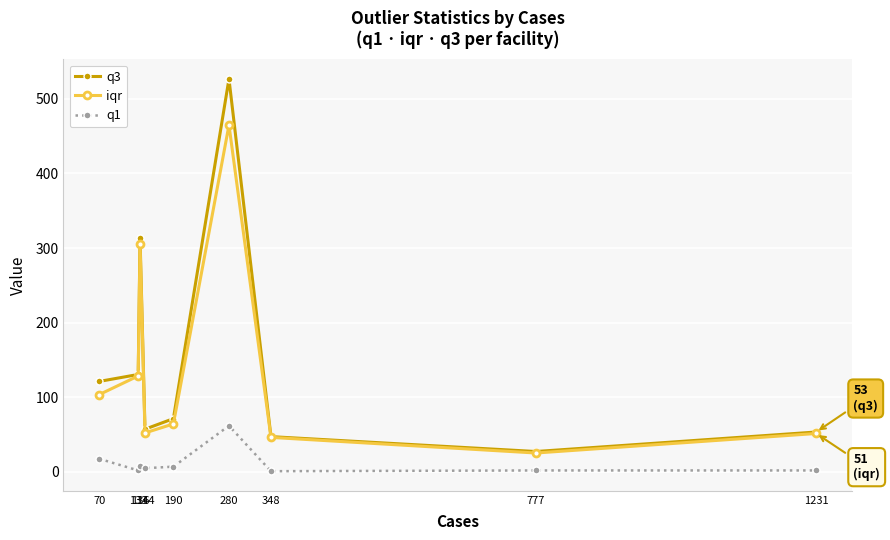

Rank the series by their maximum value, from lowest to highest.

q1, iqr, q3